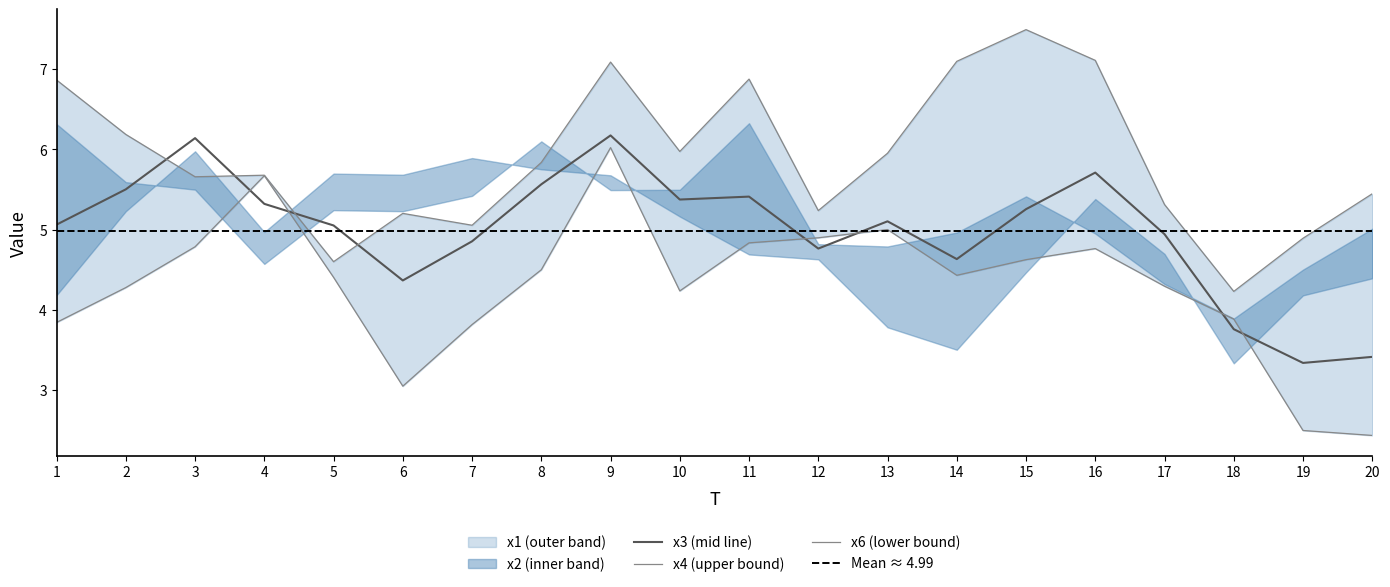

What is the difference between the x1 values at 10 and 4?

2.4